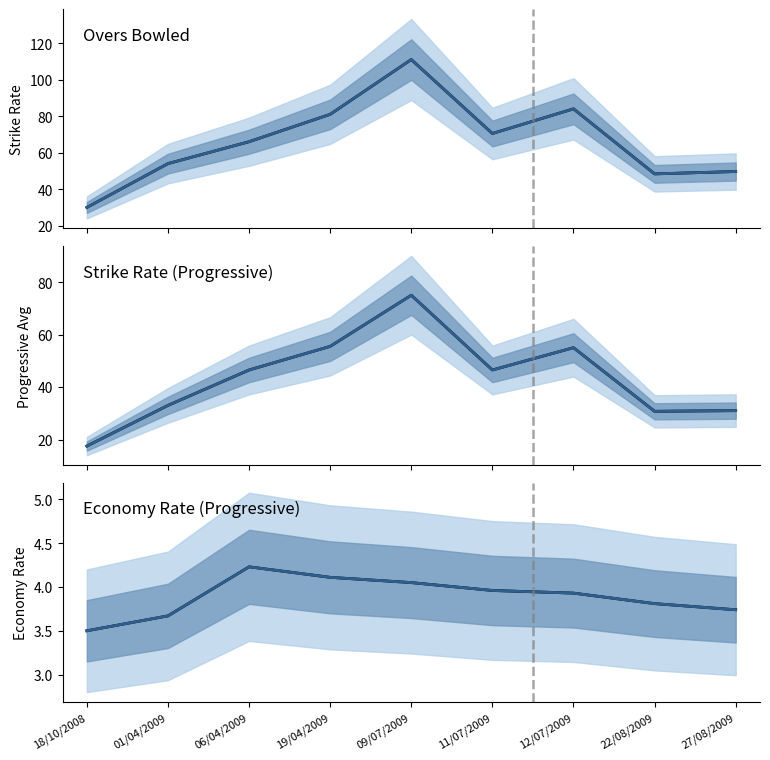

Between 19/04/2009 and 22/08/2009, which series saw the biggest shift?

S/R (actual)